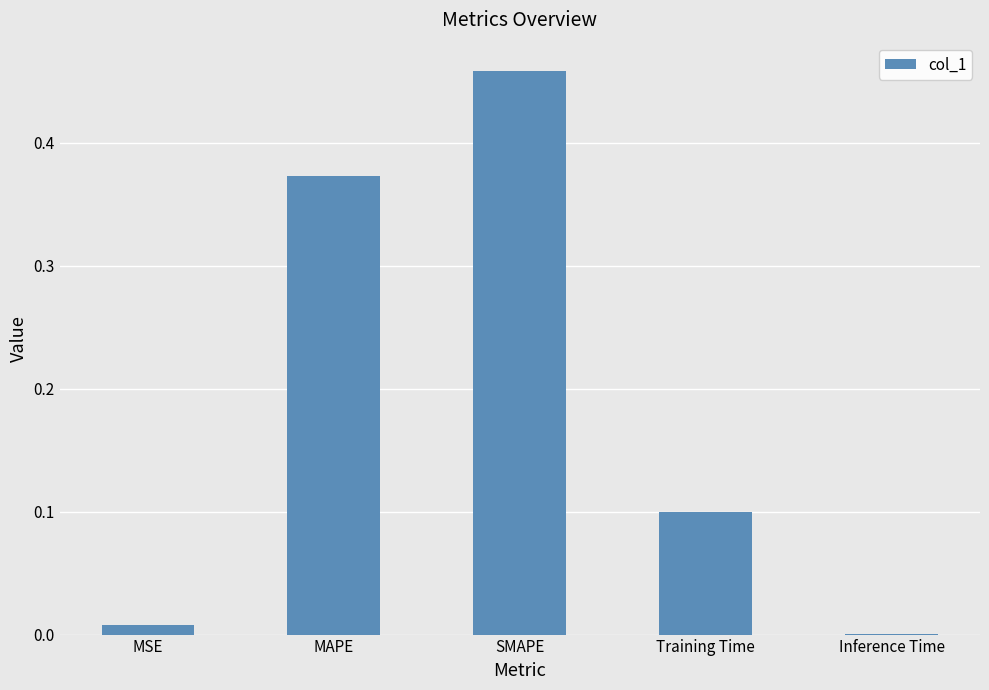

Which has a higher value, Training Time or MSE?

Training Time